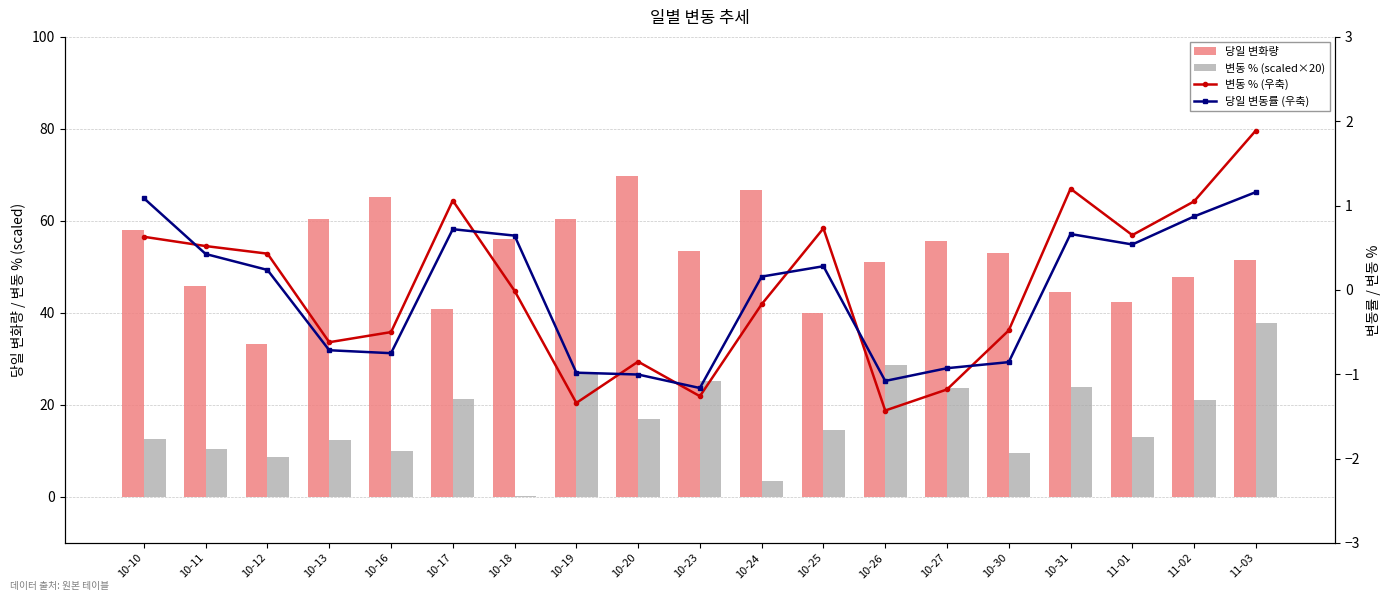

What is the total value across all series at 10-16?

73.9